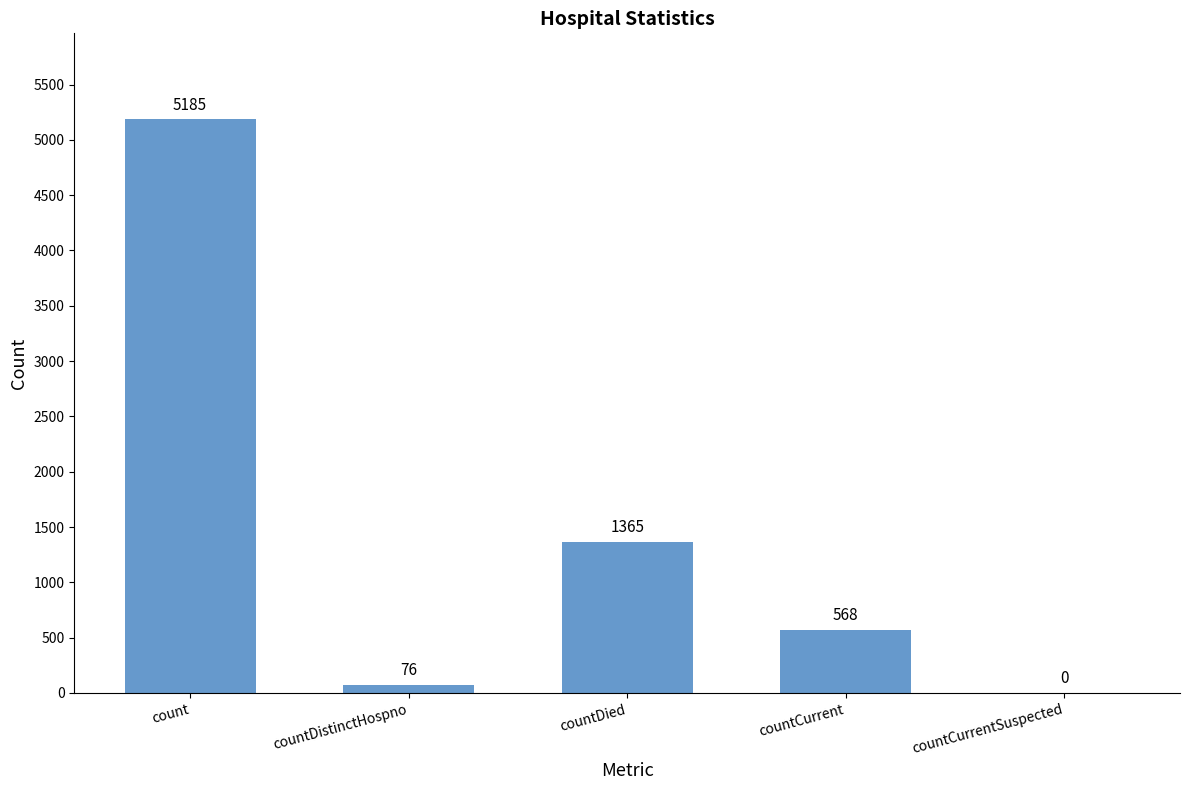

Are the bars grouped side by side (vs. stacked)?

No